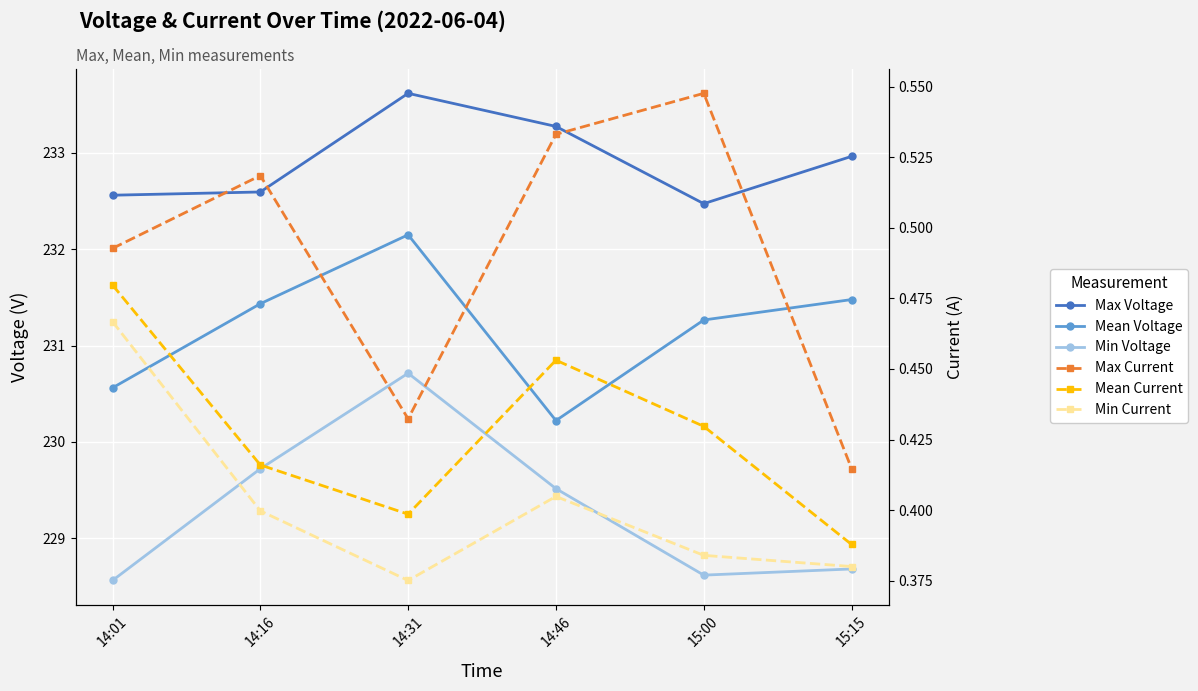

What is the lowest value of the Min Current series?

0.4